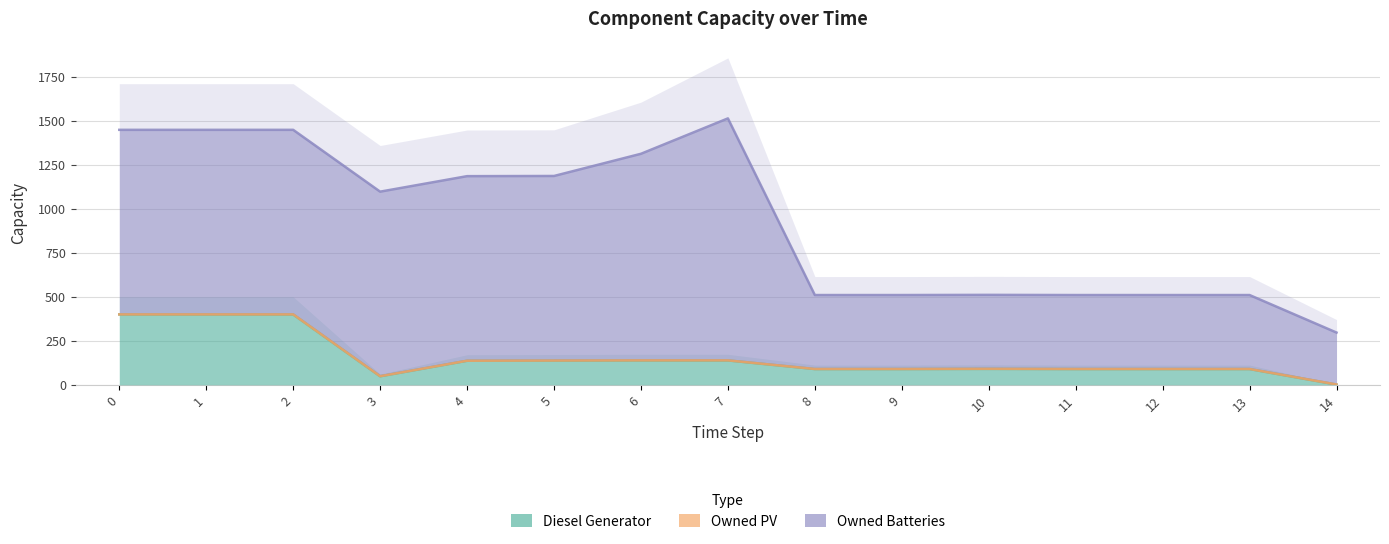

How many series are shown in this chart?

3